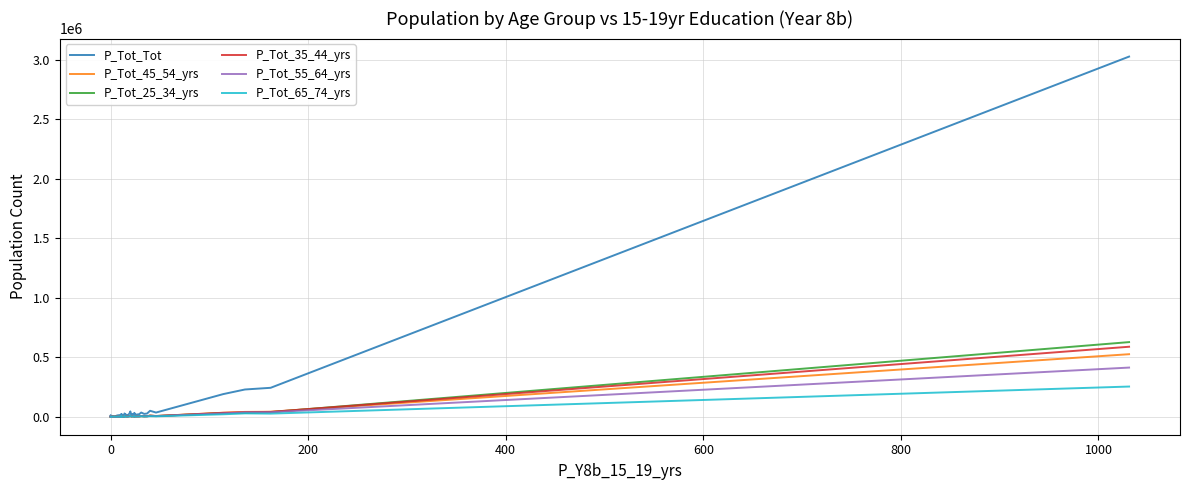

What is the value of the P_Tot_25_34_yrs point at the 28th from the left?

3601